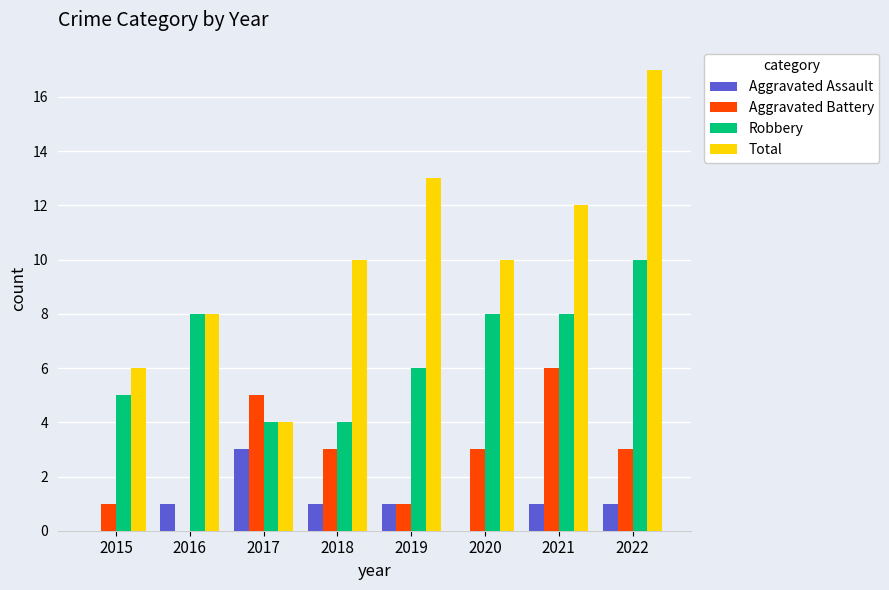

Reading left to right, transcribe all the data shown in this chart.

Aggravated Assault: 2015=0	2016=1	2017=3	2018=1	2019=1	2020=0	2021=1	2022=1
Aggravated Battery: 2015=1	2016=0	2017=5	2018=3	2019=1	2020=3	2021=6	2022=3
Robbery: 2015=5	2016=8	2017=4	2018=4	2019=6	2020=8	2021=8	2022=10
Total: 2015=6	2016=8	2017=4	2018=10	2019=13	2020=10	2021=12	2022=17